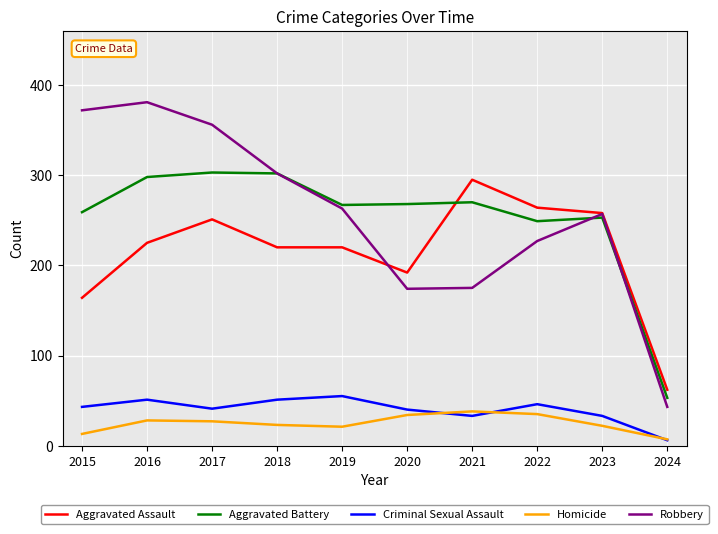

Which series changed the most between 2018 and 2019?

Robbery